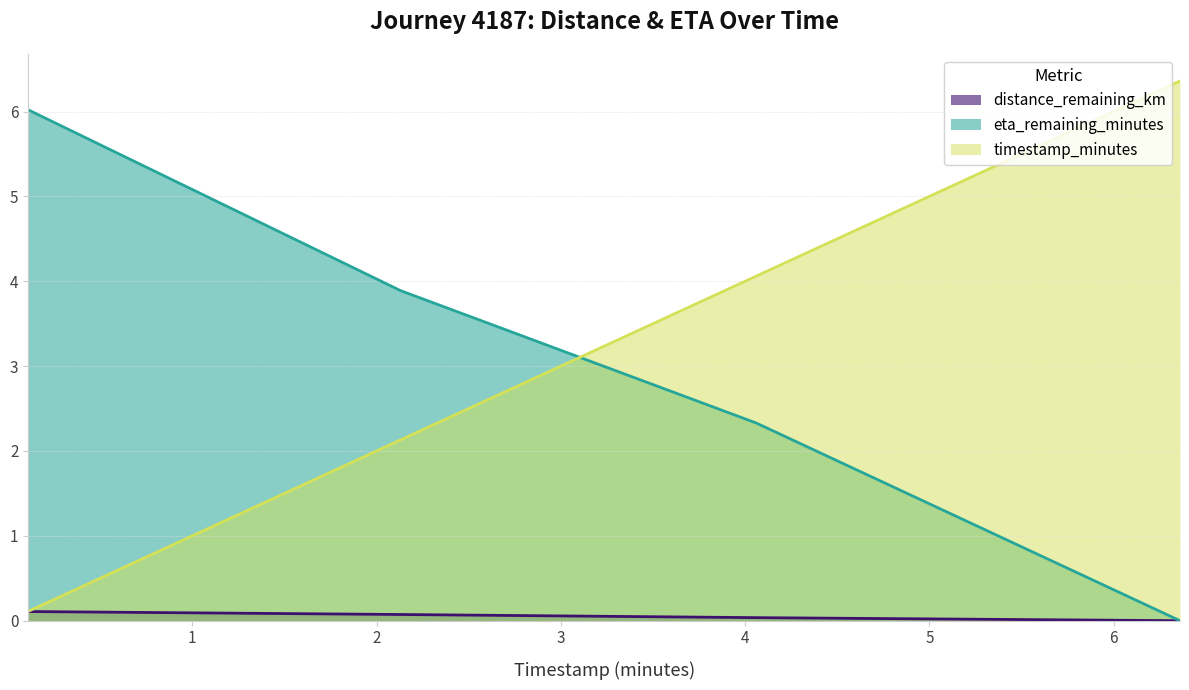

How many values in distance_remaining_km are above zero?

3